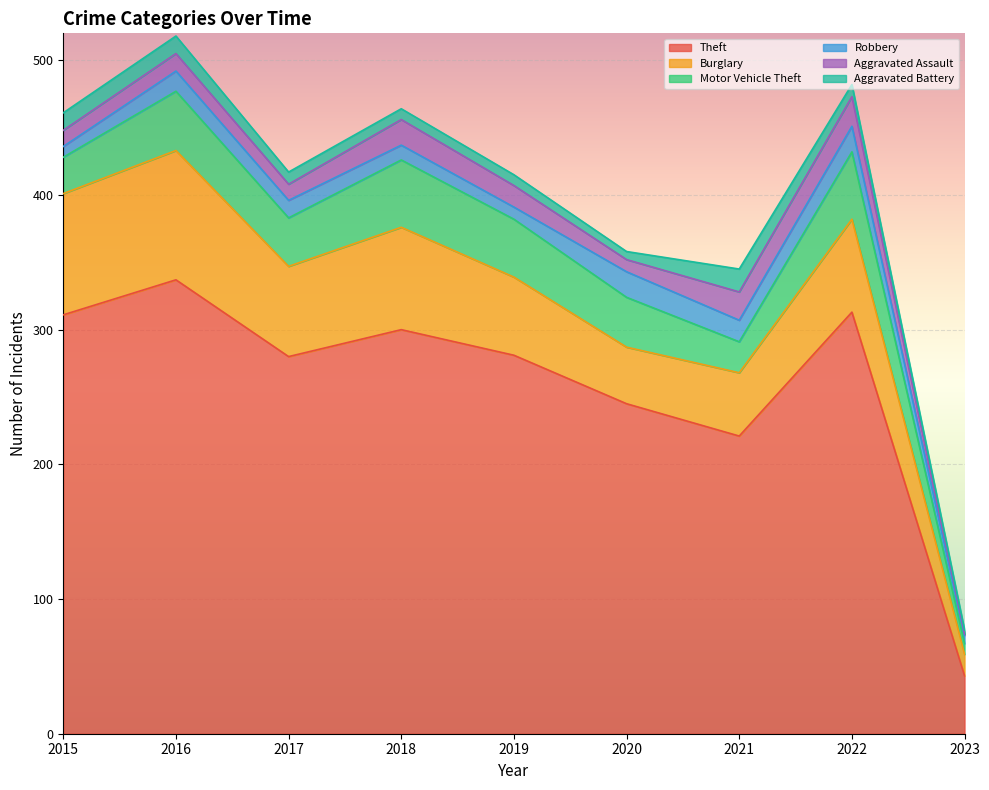

At which category is the sum across all series the highest?

2016